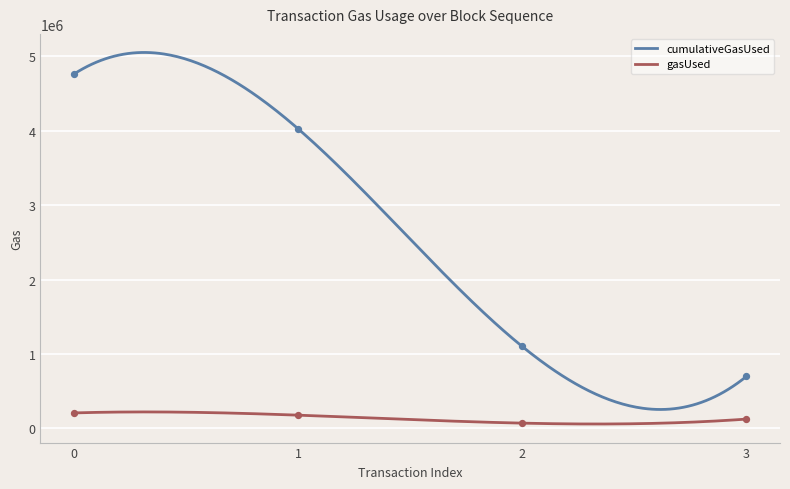

What are all the series names shown in the legend?

cumulativeGasUsed, gasUsed